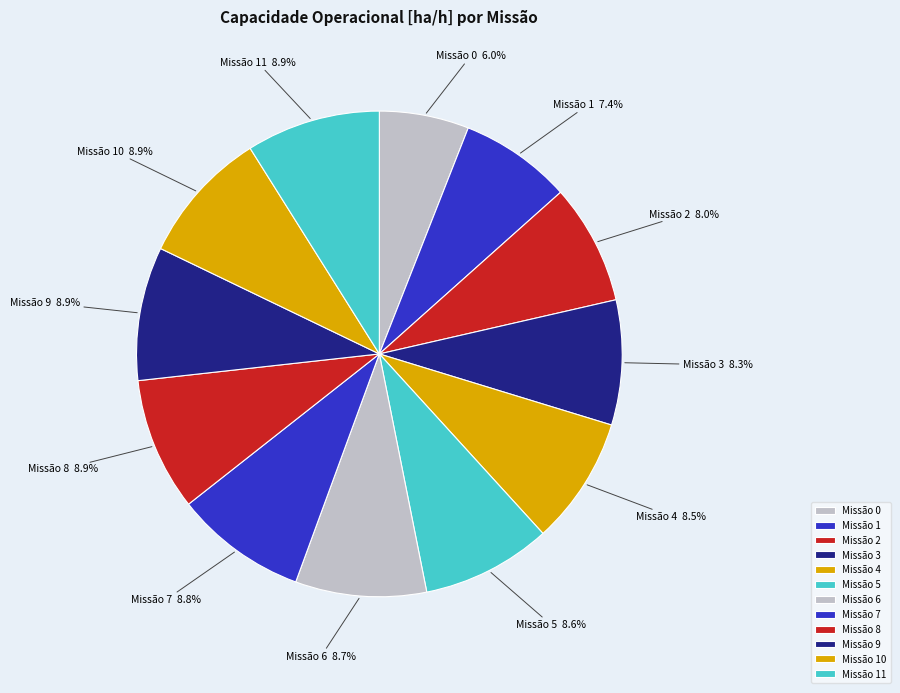

How many slices are in this pie chart?

12